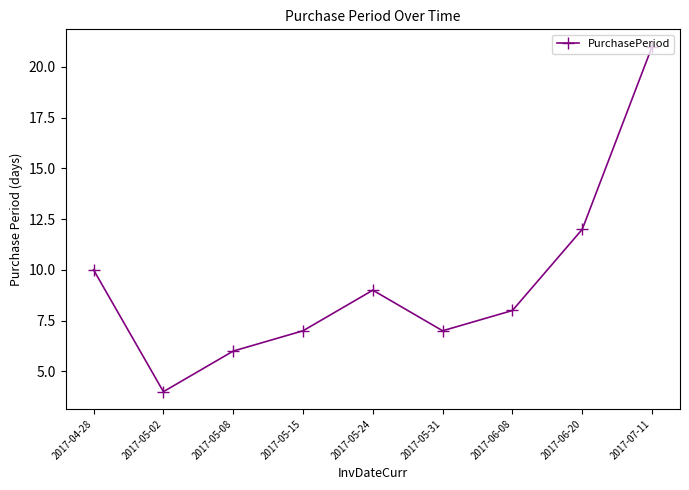

How many interior local valleys (lower than both neighbors) does the data have?

2